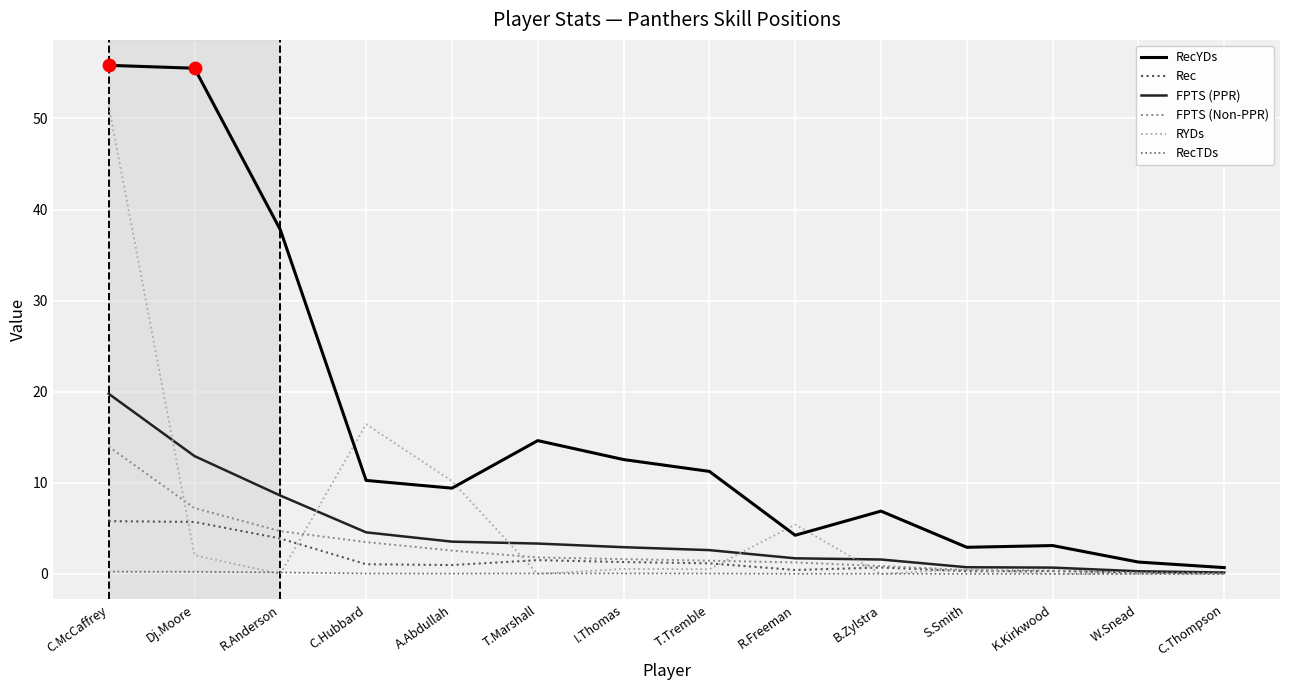

What are all the series names shown in the legend?

RecYDs, Rec, FPTS (PPR), FPTS (Non-PPR), RYDs, RecTDs